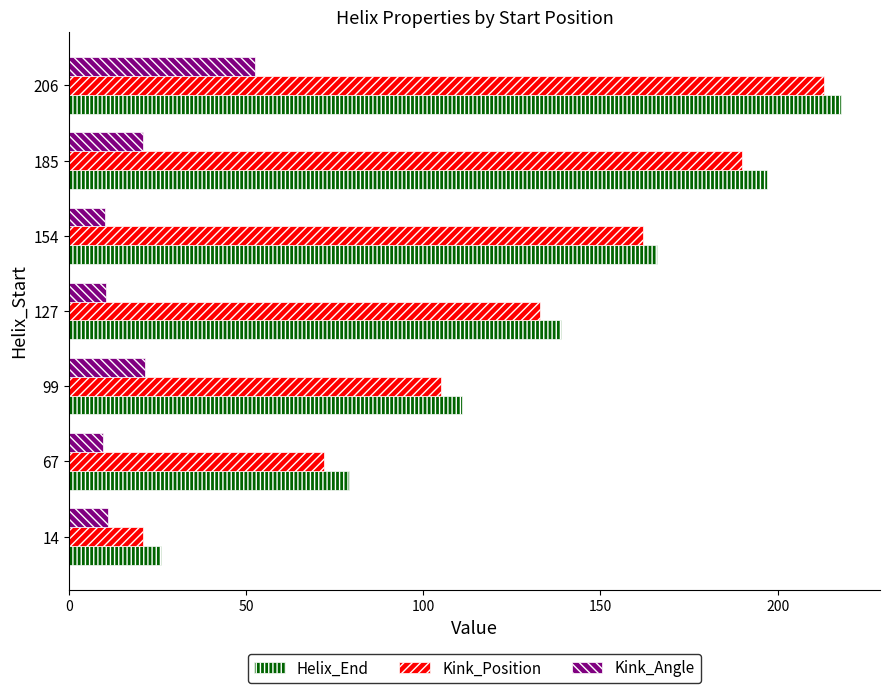

What is the difference between the Kink_Position values at 154 and 67?

90.0